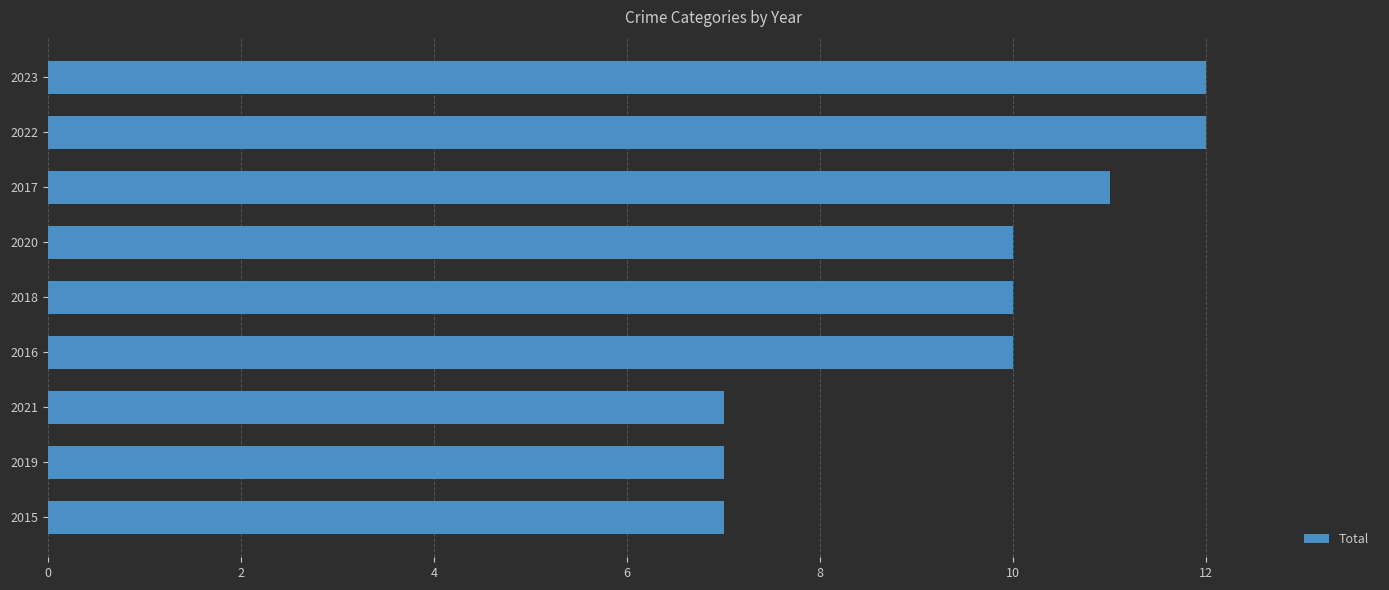

What is the greatest value displayed?

12